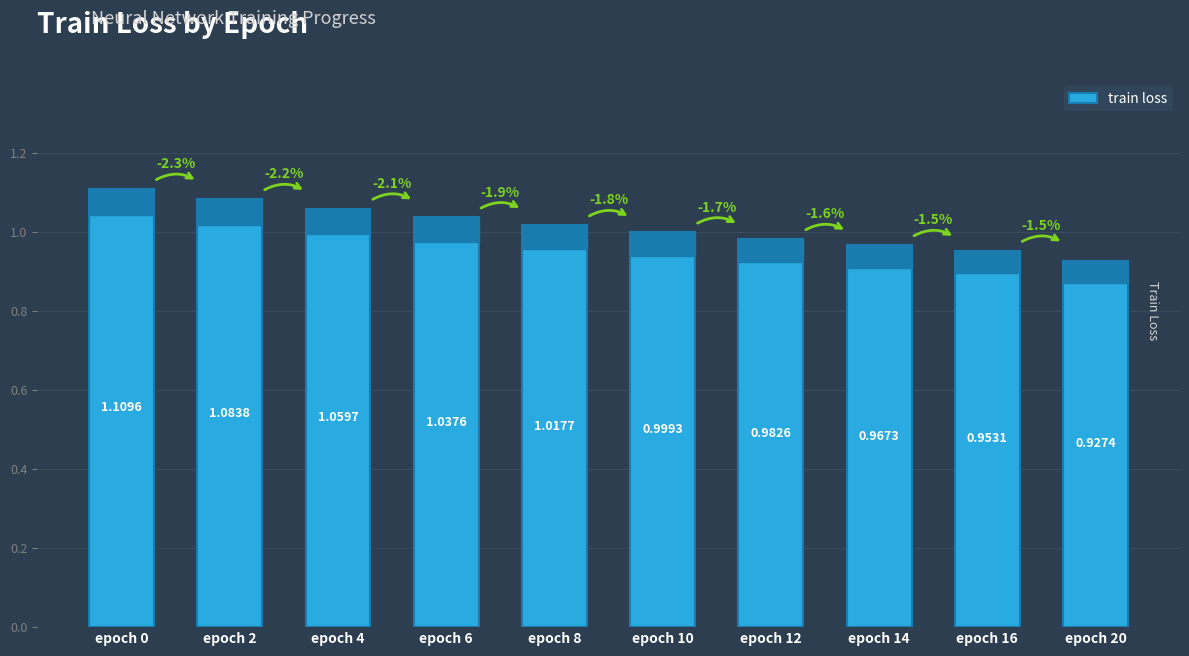

Which category has the highest value across all series?

epoch 0